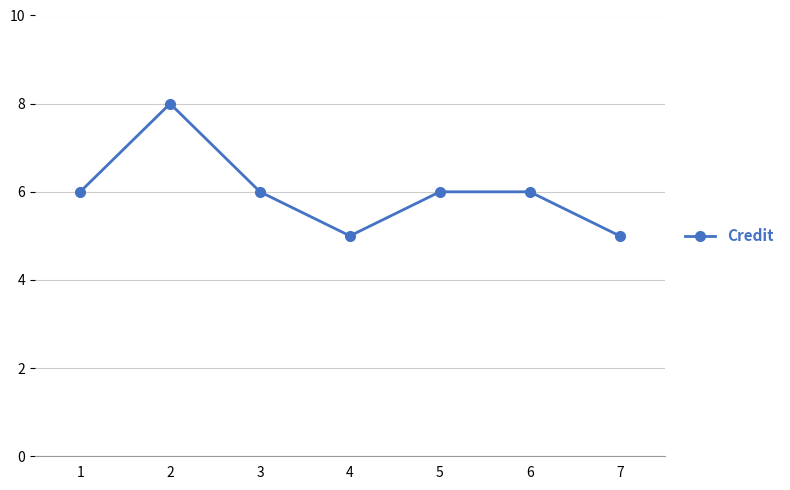

What is the value of the 5th point from the left?

6